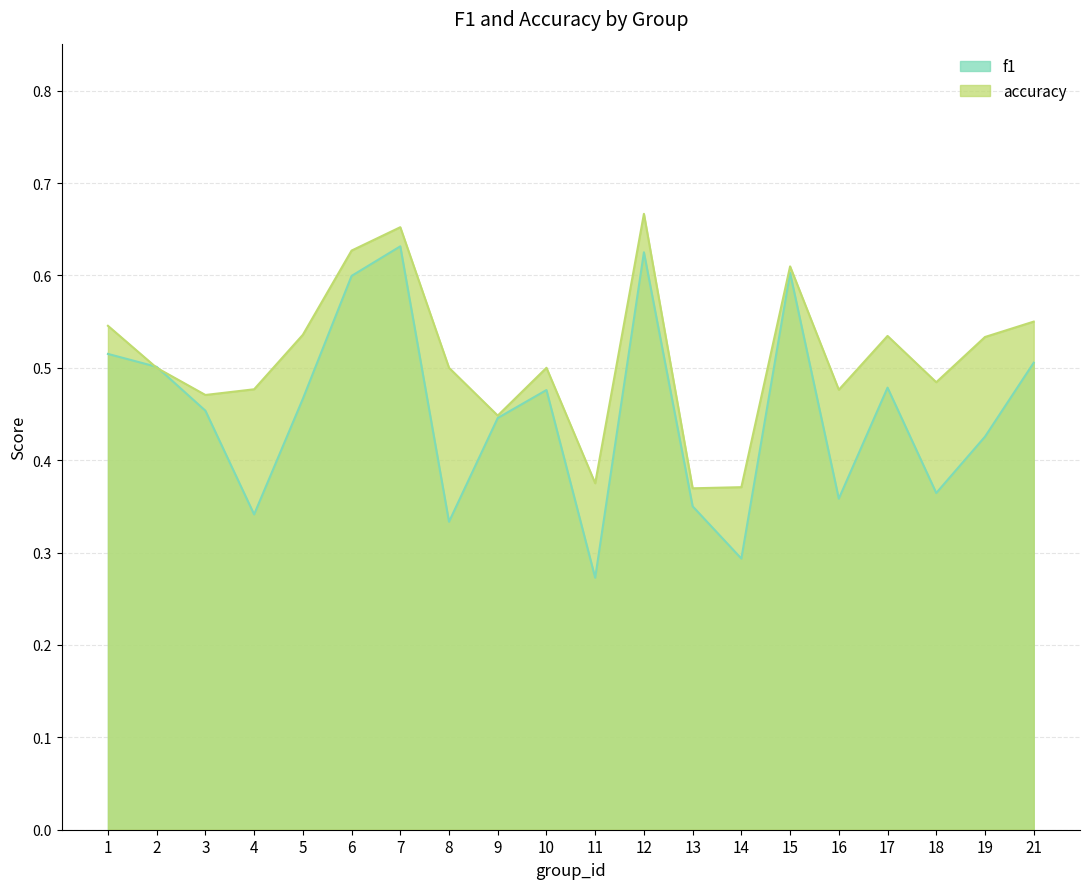

At 2, list the series in order from largest to smallest.

f1, accuracy